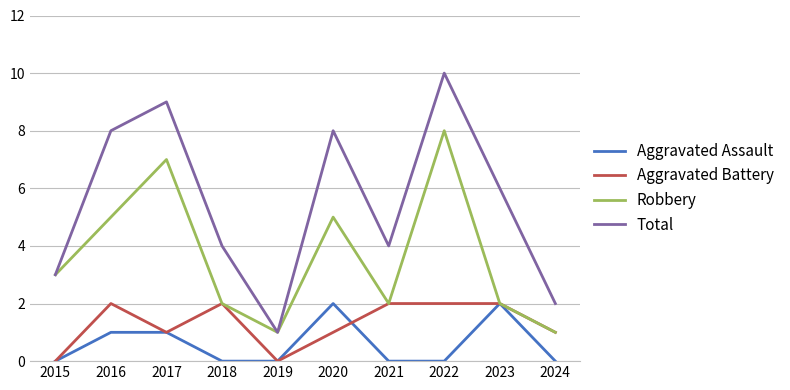

What are all the series names shown in the legend?

Aggravated Assault, Aggravated Battery, Robbery, Total